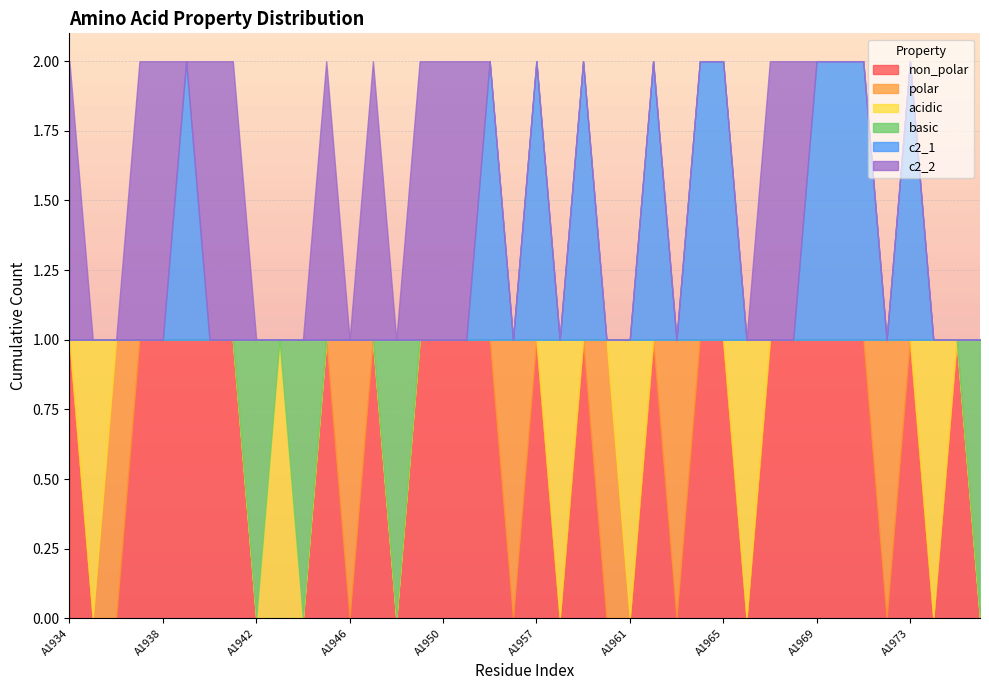

Which series changed the most between A1965 and A1968?

c2_1